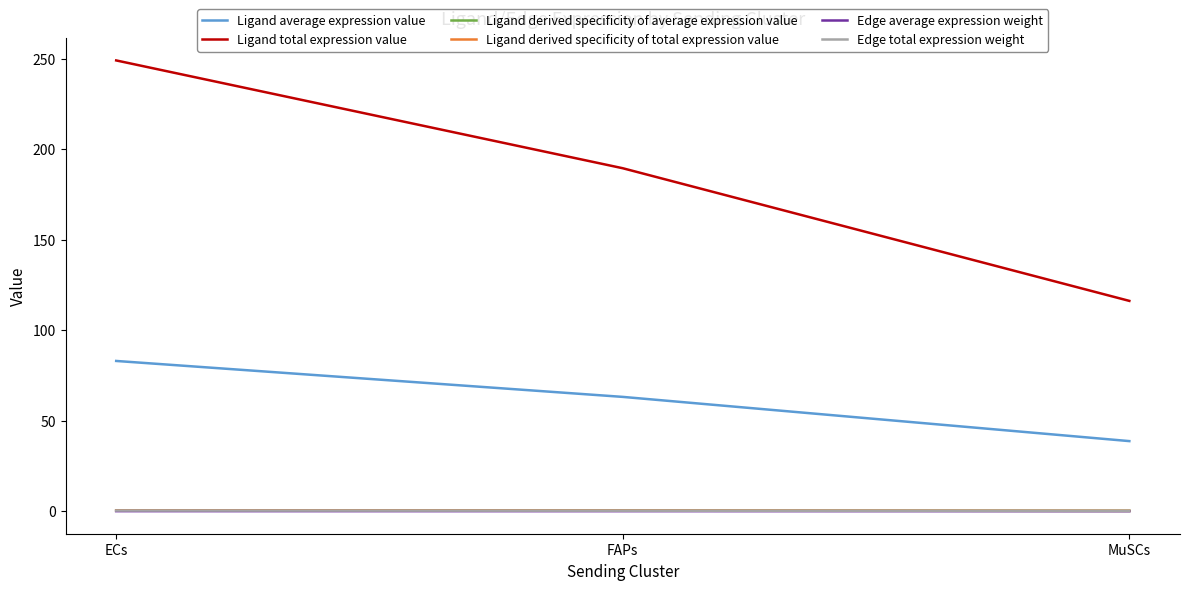

How many lines are shown in the chart?

6